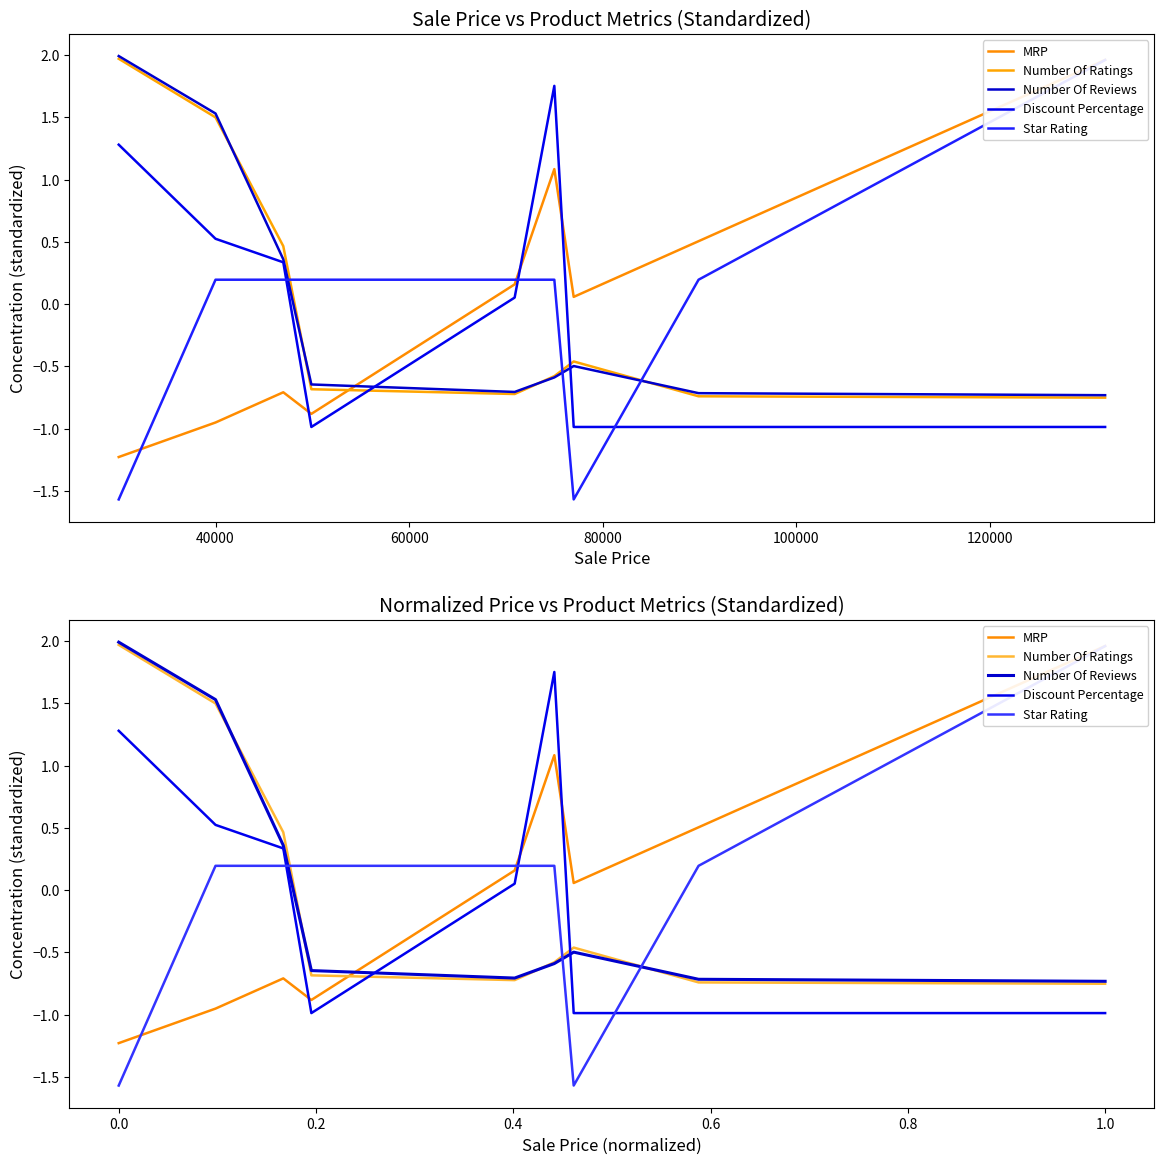

Is the value of Number Of Ratings at 100000 greater than the value of Number Of Reviews at 40000?

No